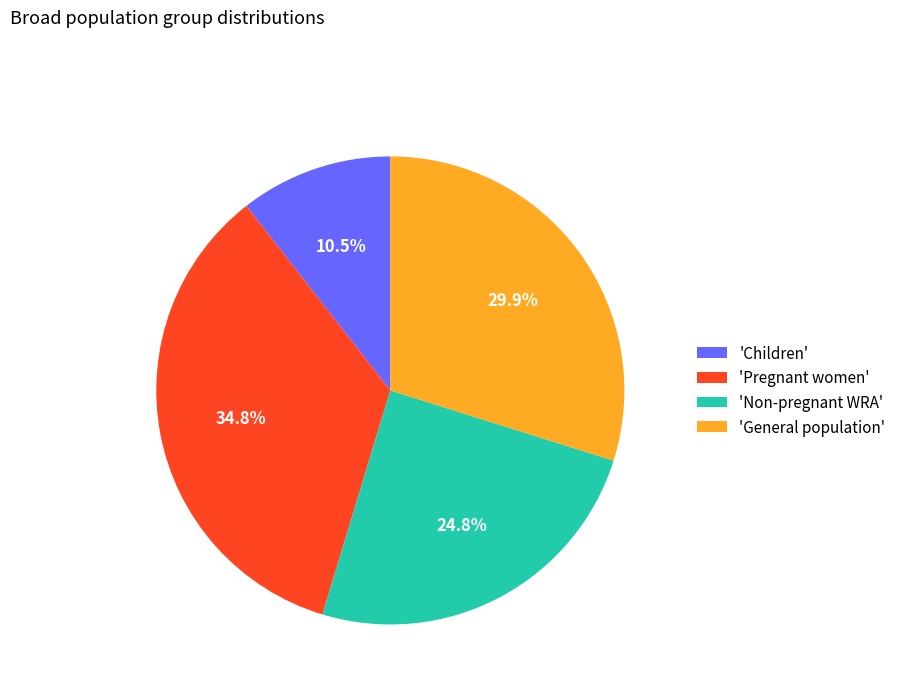

Is 'Children' the majority of the pie?

No